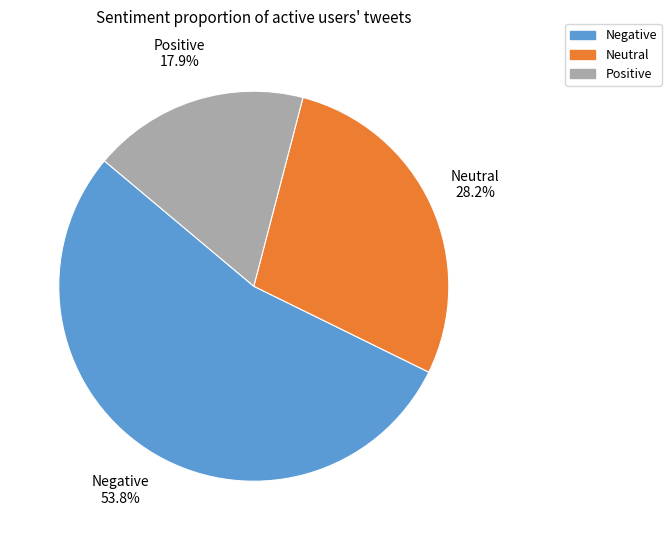

Is there any slice that represents more than half of the pie?

Yes